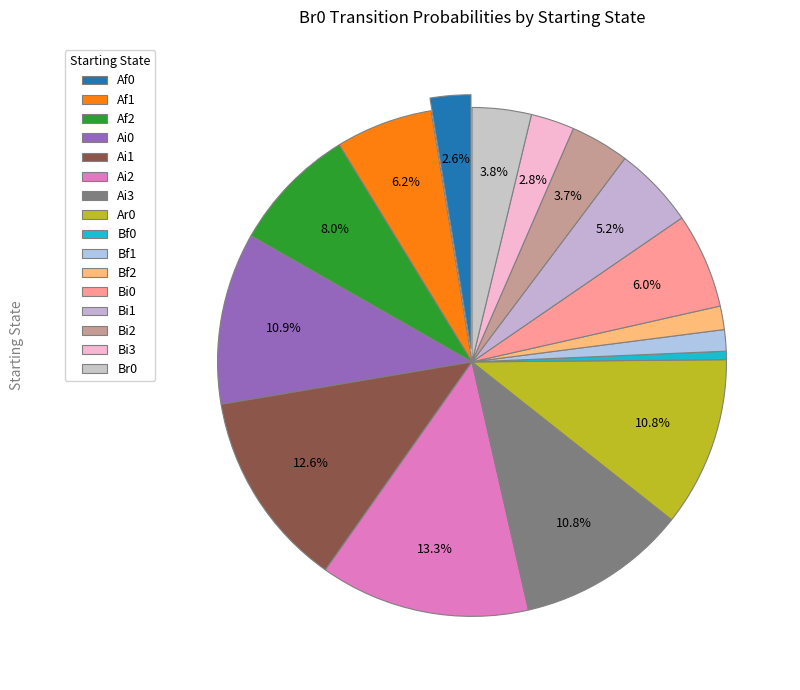

Is there any slice that represents more than half of the pie?

No